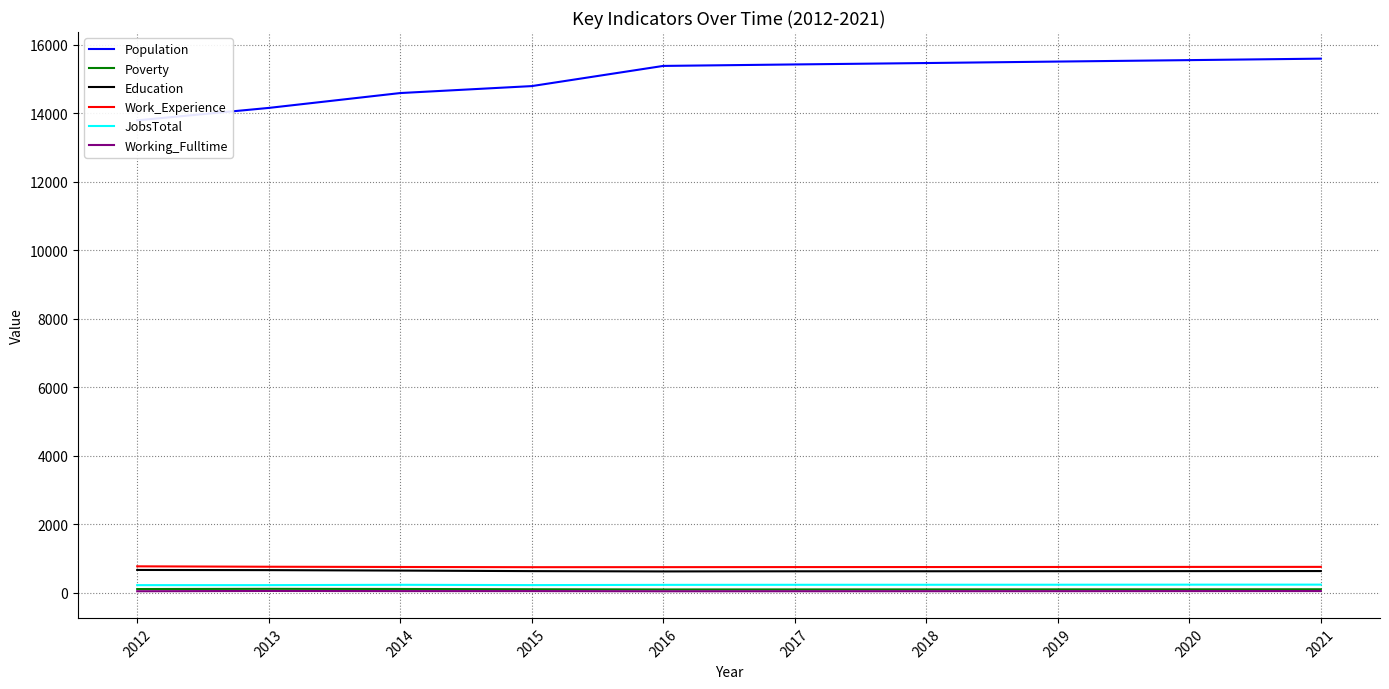

Reading left to right, list all the values displayed in this chart.

Population: 2012=13790	2013=14153	2014=14587	2015=14790	2016=15379	2017=15422	2018=15463	2019=15506	2020=15548	2021=15591
Poverty: 2012=110	2013=116	2014=112	2015=104	2016=98	2017=99	2018=100	2019=101	2020=102	2021=104
Education: 2012=667	2013=662	2014=649	2015=633	2016=624	2017=628	2018=629	2019=631	2020=633	2021=635
Work_Experience: 2012=773	2013=761	2014=754	2015=748	2016=749	2017=751	2018=752	2019=754	2020=756	2021=757
JobsTotal: 2012=224	2013=224	2014=234	2015=225	2016=232	2017=234	2018=235	2019=236	2020=238	2021=239
Working_Fulltime: 2012=46	2013=54	2014=50	2015=50	2016=45	2017=46	2018=47	2019=48	2020=50	2021=51